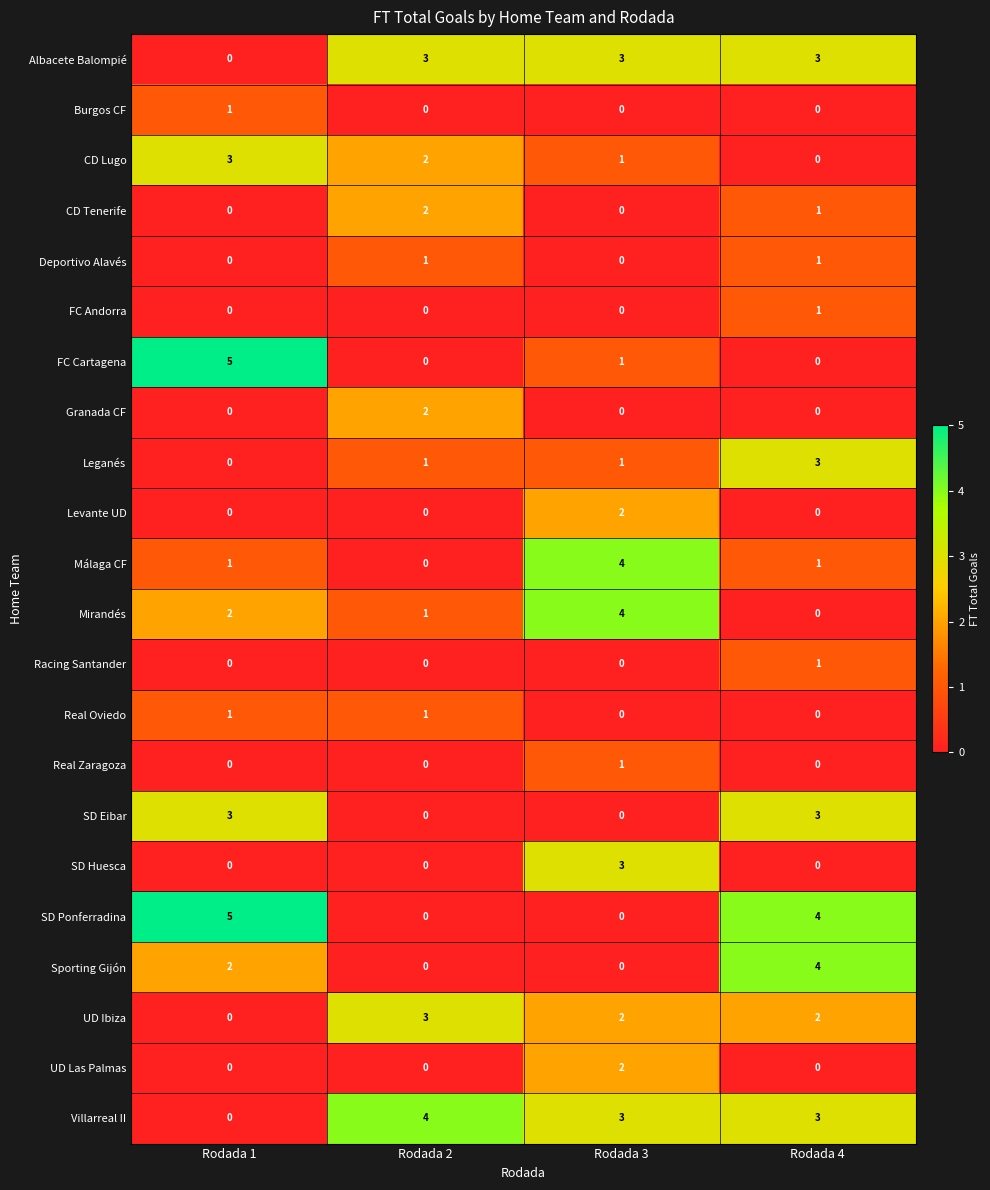

Is the value of Málaga CF at Rodada 2 greater than the value of Leganés at Rodada 3?

No